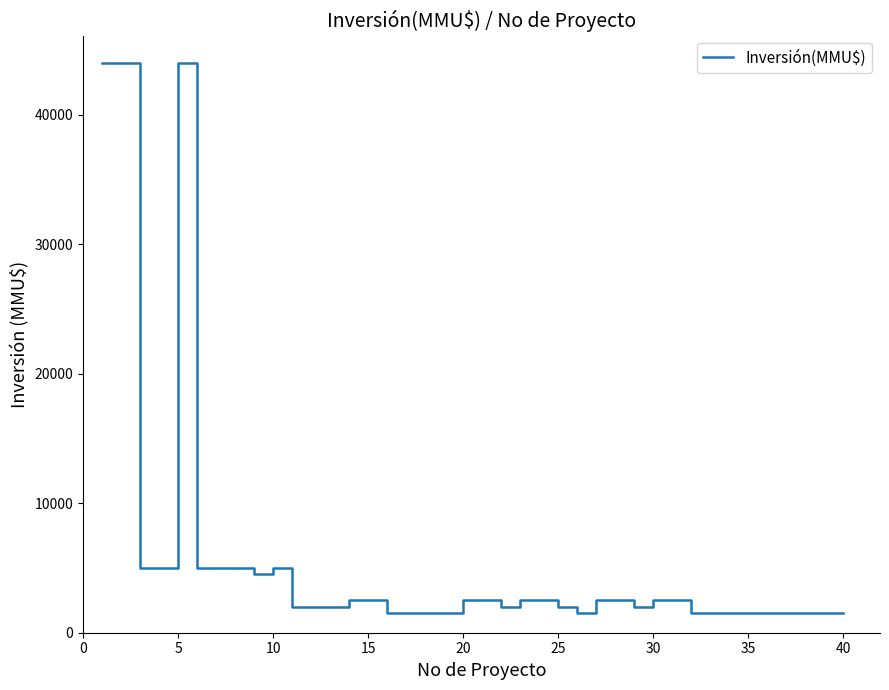

What is the difference between the maximum and minimum values?

42500